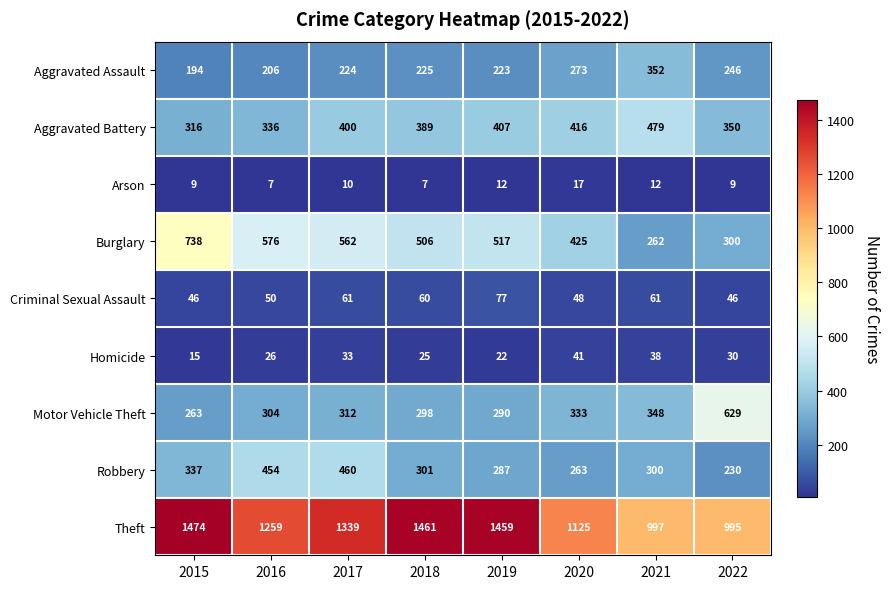

What is the spread (max minus min) of values at 2015?

1465